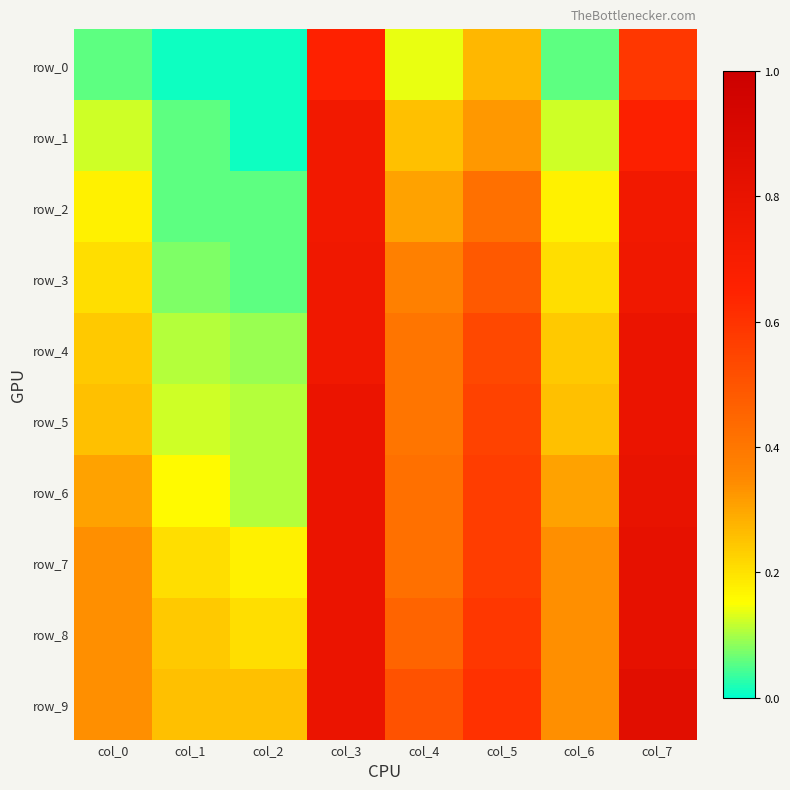

What is the difference between the maximum and minimum values in the row_4 series?

0.7